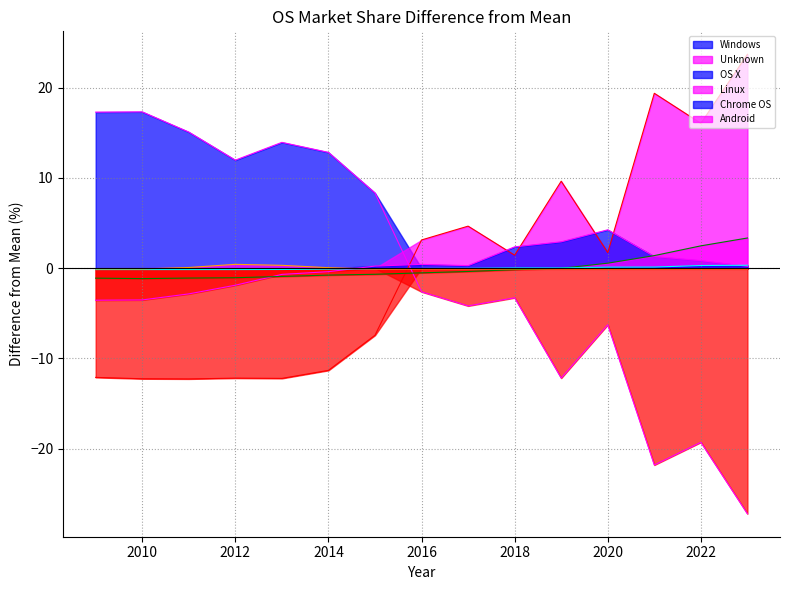

Is it true that Linux equals -0.9 at 2013?

True